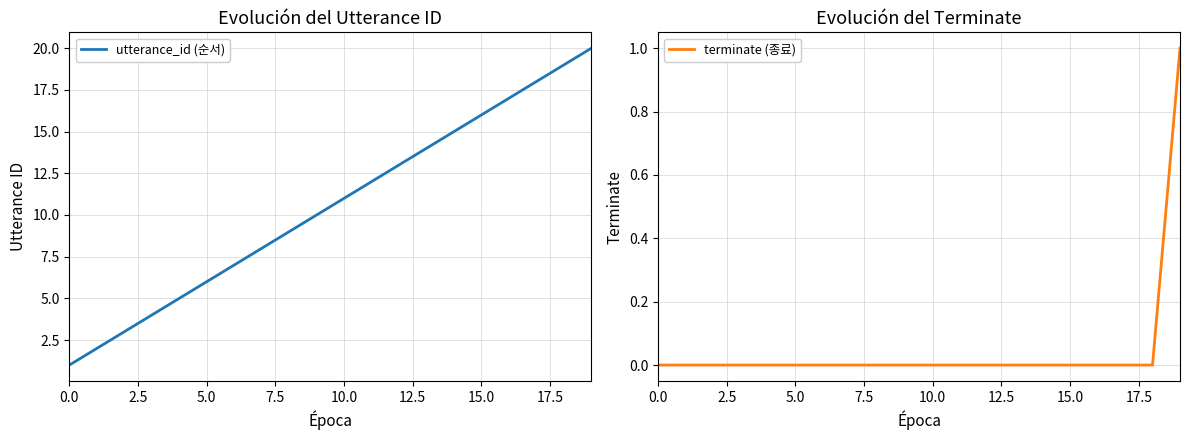

The value of utterance_id (순서) at 16 is 17. True or false?

True